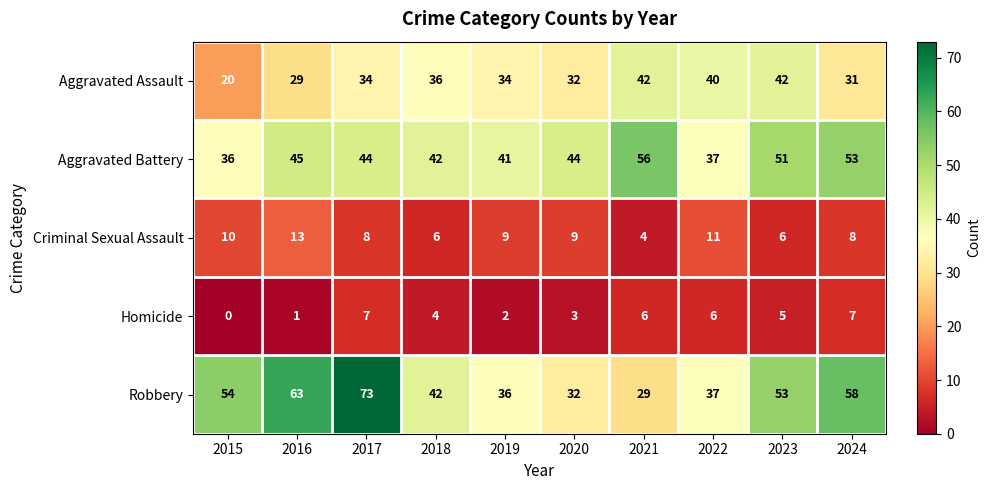

Which category has the lowest value across all series?

2015